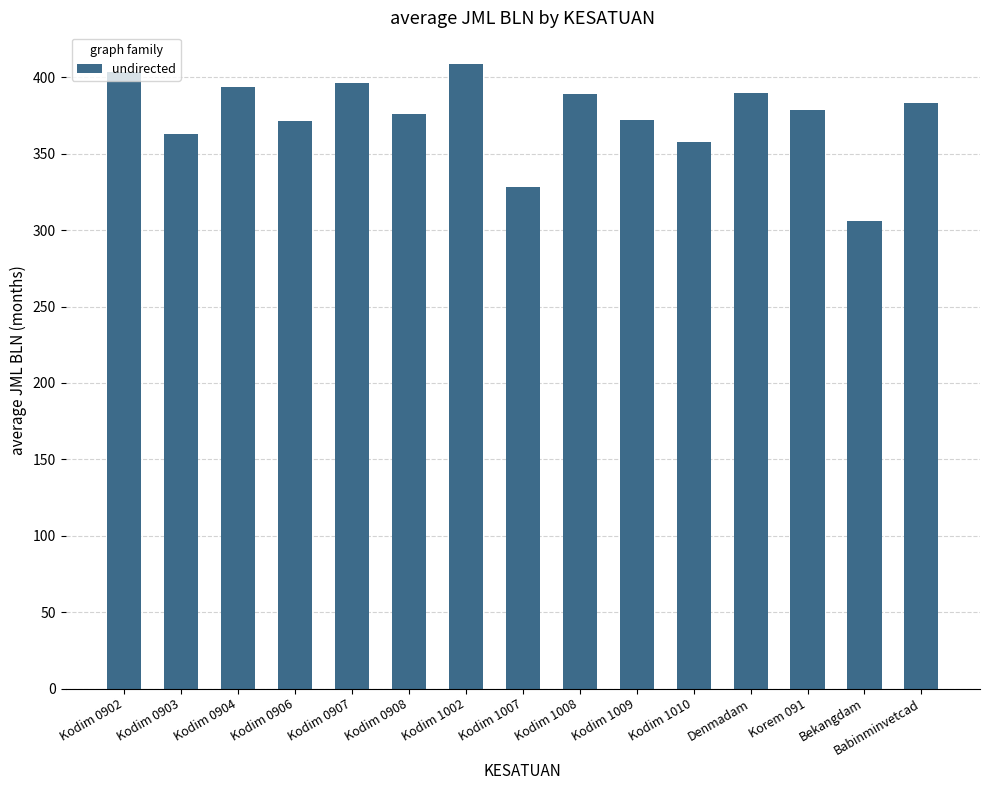

What is the sum of all values?

5617.3